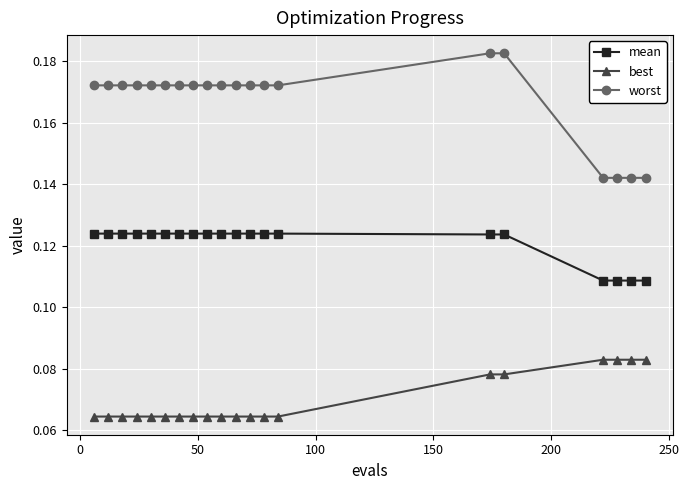

True or false: mean and worst intersect in this chart.

False